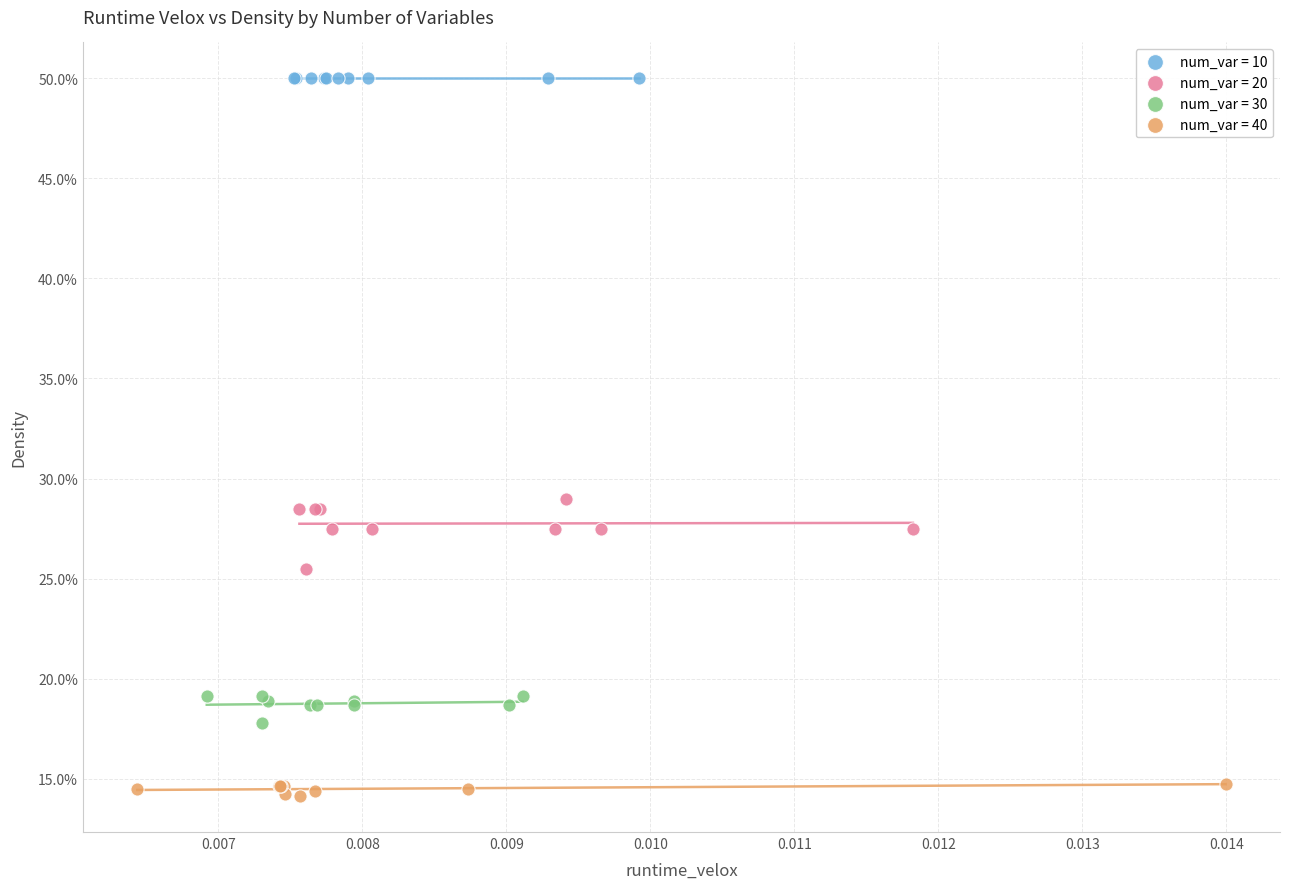

What are all the series names shown in the legend?

num_var = 10, num_var = 20, num_var = 30, num_var = 40